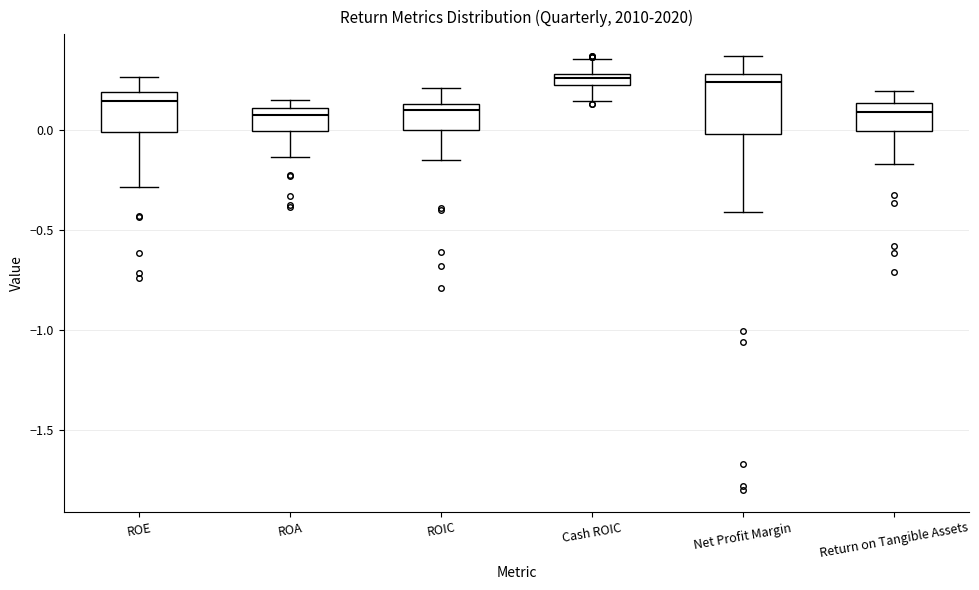

Where is the upper edge of the box for ROA on the y-axis? The values are not printed on the chart, so give them approximately, as read against the axis.

0.10